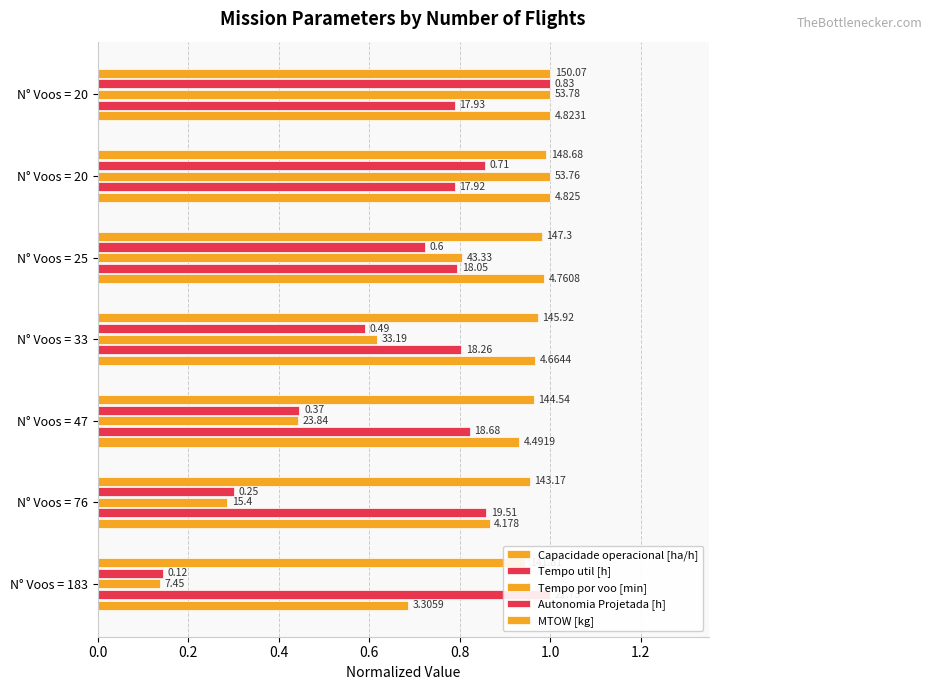

List the series in order of their peak value, highest first.

Capacidade operacional [ha/h], Tempo util [h], Tempo por voo [min], Autonomia Projetada [h], MTOW [kg]